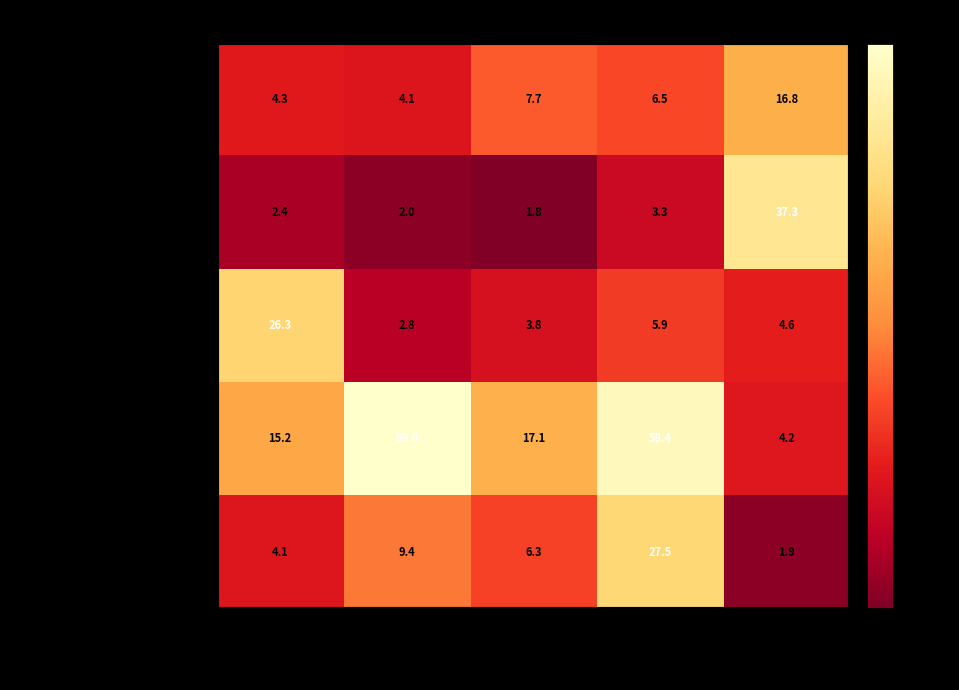

What is the approximate value of Hansalpur Pz-II, Hansalpur Pz-III... at Dalod?

5.9